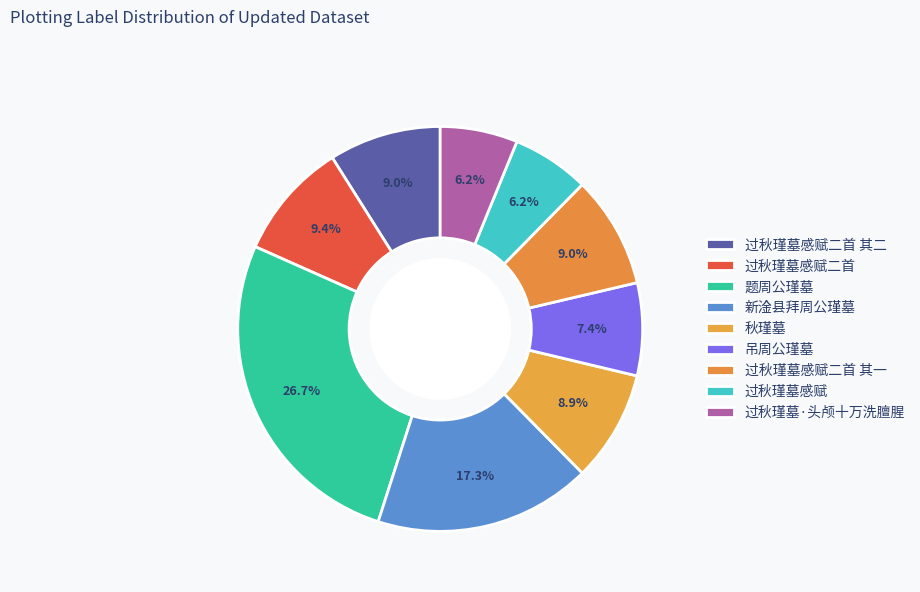

Approximately how many times larger is the value at 过秋瑾墓感赋二首 其一 compared to 秋瑾墓?

1.0